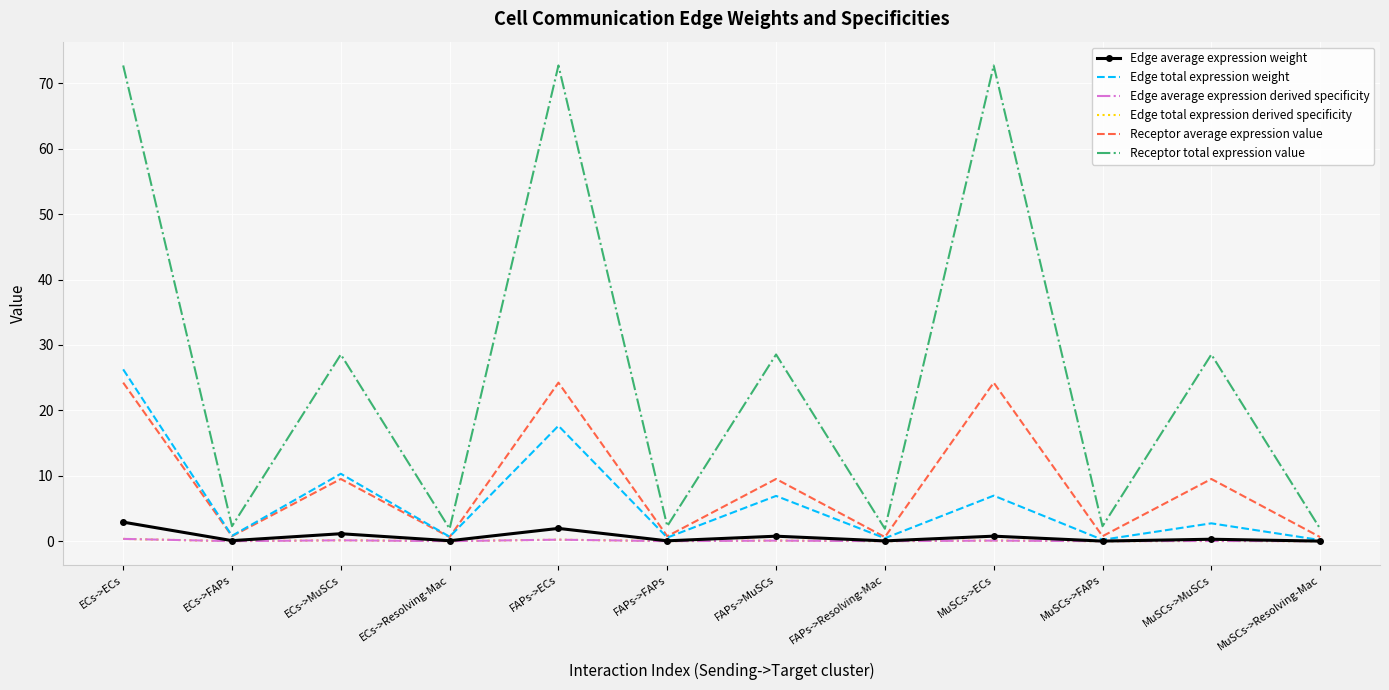

Reading left to right, what are all the values shown in this chart?

Edge average expression weight: ECs->ECs=2.9	ECs->FAPs=0.1	ECs->MuSCs=1.1	ECs->Resolving-Mac=0.1	FAPs->ECs=2.0	FAPs->FAPs=0.1	FAPs->MuSCs=0.8	FAPs->Resolving-Mac=0.1	MuSCs->ECs=0.8	MuSCs->FAPs=0.0	MuSCs->MuSCs=0.3	MuSCs->Resolving-Mac=0.0
Edge total expression weight: ECs->ECs=26.3	ECs->FAPs=0.8	ECs->MuSCs=10.3	ECs->Resolving-Mac=0.7	FAPs->ECs=17.6	FAPs->FAPs=0.6	FAPs->MuSCs=6.9	FAPs->Resolving-Mac=0.5	MuSCs->ECs=7.0	MuSCs->FAPs=0.2	MuSCs->MuSCs=2.7	MuSCs->Resolving-Mac=0.2
Edge average expression derived specificity: ECs->ECs=0.4	ECs->FAPs=0.0	ECs->MuSCs=0.1	ECs->Resolving-Mac=0.0	FAPs->ECs=0.2	FAPs->FAPs=0.0	FAPs->MuSCs=0.1	FAPs->Resolving-Mac=0.0	MuSCs->ECs=0.1	MuSCs->FAPs=0.0	MuSCs->MuSCs=0.0	MuSCs->Resolving-Mac=0.0
Edge total expression derived specificity: ECs->ECs=0.4	ECs->FAPs=0.0	ECs->MuSCs=0.1	ECs->Resolving-Mac=0.0	FAPs->ECs=0.2	FAPs->FAPs=0.0	FAPs->MuSCs=0.1	FAPs->Resolving-Mac=0.0	MuSCs->ECs=0.1	MuSCs->FAPs=0.0	MuSCs->MuSCs=0.0	MuSCs->Resolving-Mac=0.0
Receptor average expression value: ECs->ECs=24.2	ECs->FAPs=0.8	ECs->MuSCs=9.5	ECs->Resolving-Mac=0.6	FAPs->ECs=24.2	FAPs->FAPs=0.8	FAPs->MuSCs=9.5	FAPs->Resolving-Mac=0.6	MuSCs->ECs=24.2	MuSCs->FAPs=0.8	MuSCs->MuSCs=9.5	MuSCs->Resolving-Mac=0.6
Receptor total expression value: ECs->ECs=72.7	ECs->FAPs=2.3	ECs->MuSCs=28.6	ECs->Resolving-Mac=1.9	FAPs->ECs=72.7	FAPs->FAPs=2.3	FAPs->MuSCs=28.6	FAPs->Resolving-Mac=1.9	MuSCs->ECs=72.7	MuSCs->FAPs=2.3	MuSCs->MuSCs=28.6	MuSCs->Resolving-Mac=1.9